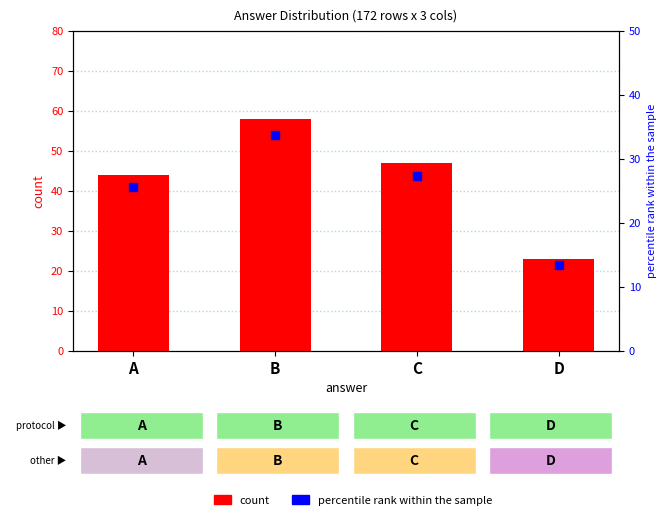

Is the value of percentile rank within the sample at B greater than the value of count at C?

No